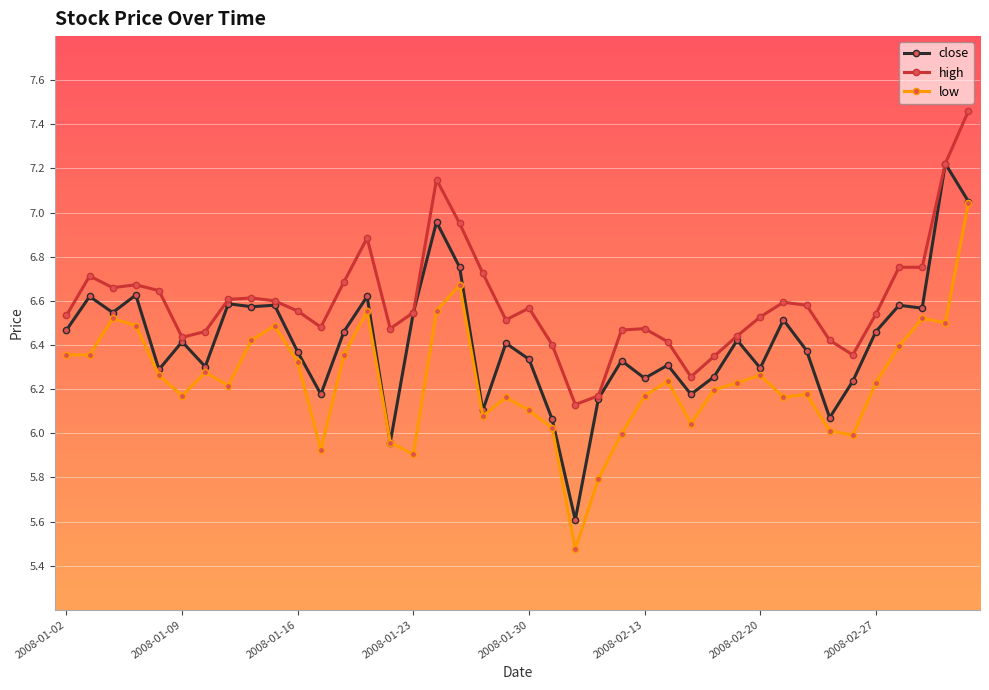

True or false: low has more than 1 interior local peaks.

True